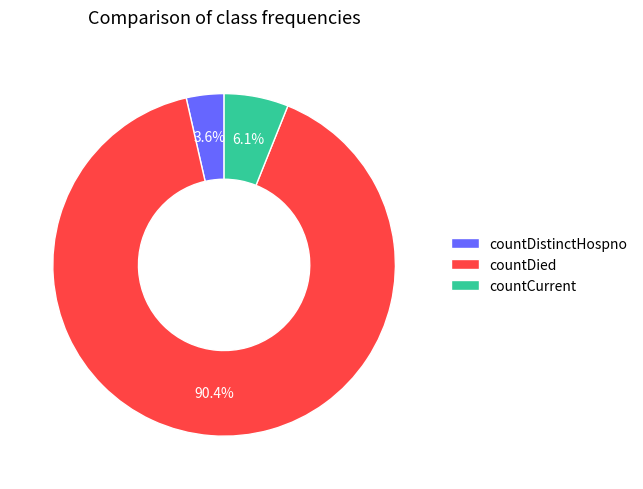

What is the largest slice in the pie chart?

countDied